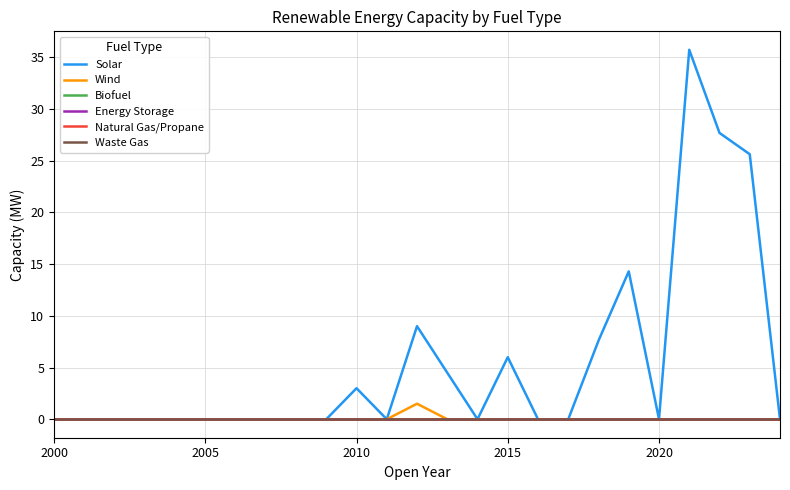

Does the chart have visible grid lines?

Yes